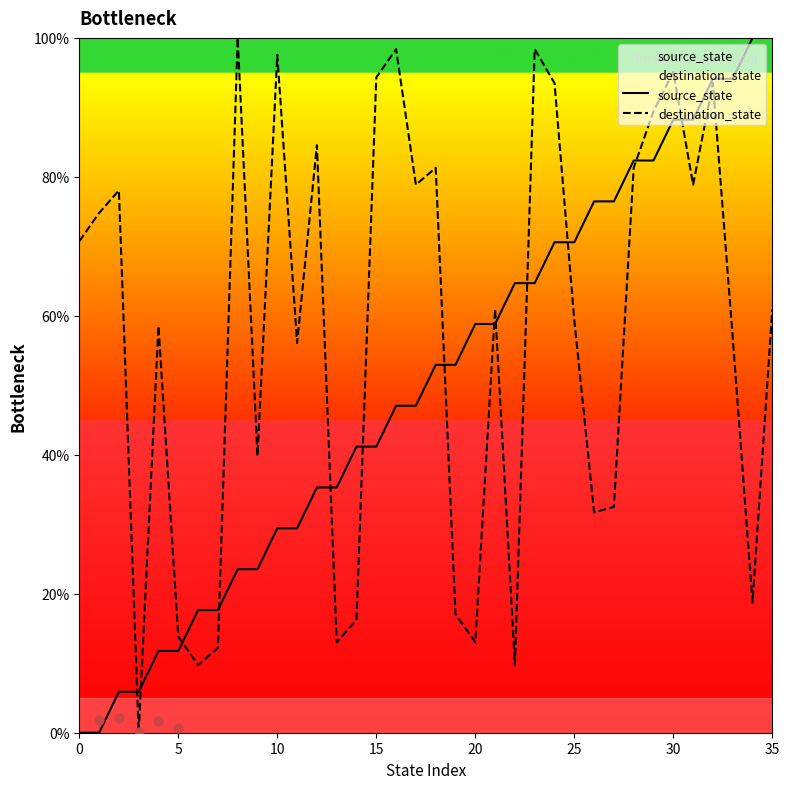

Which series has the largest total across all categories?

destination_state